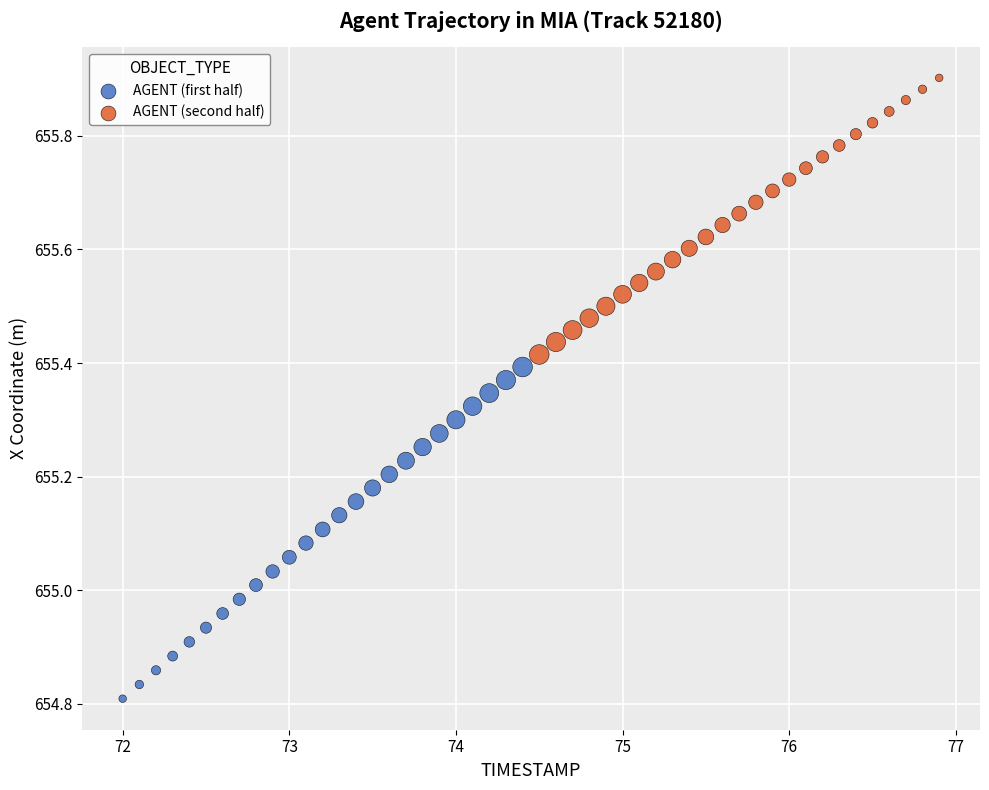

Which series reaches the minimum Y coordinate?

AGENT (first half)